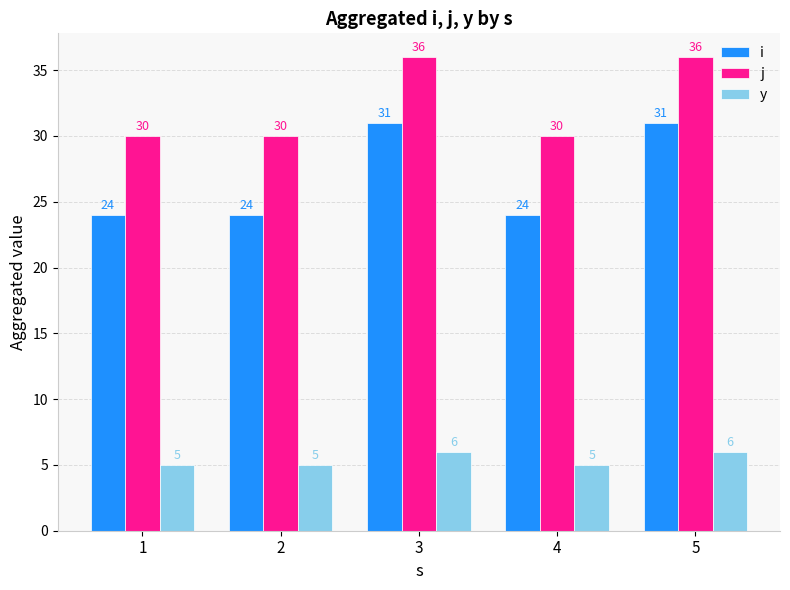

How many distinct data groups are displayed?

3